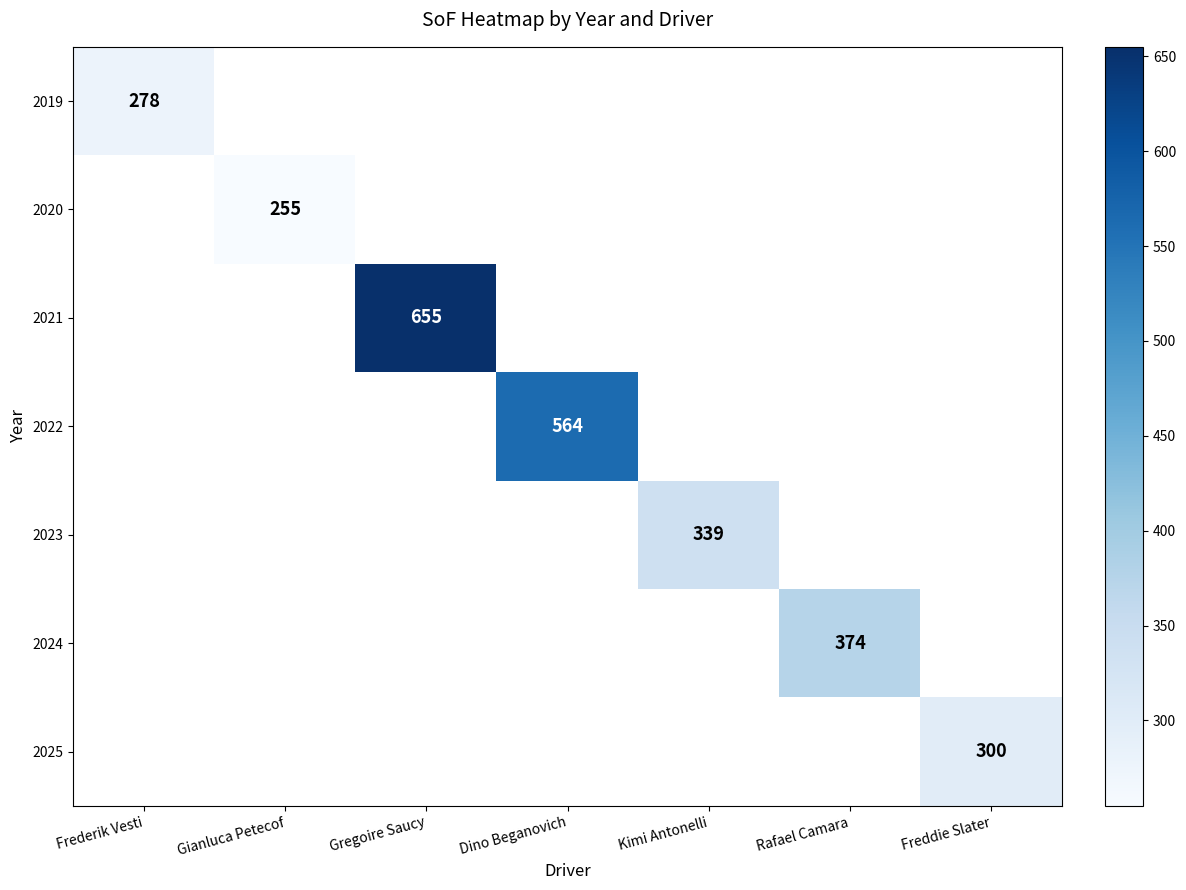

True or false: 2024 has a value of 374 at Rafael Camara.

True